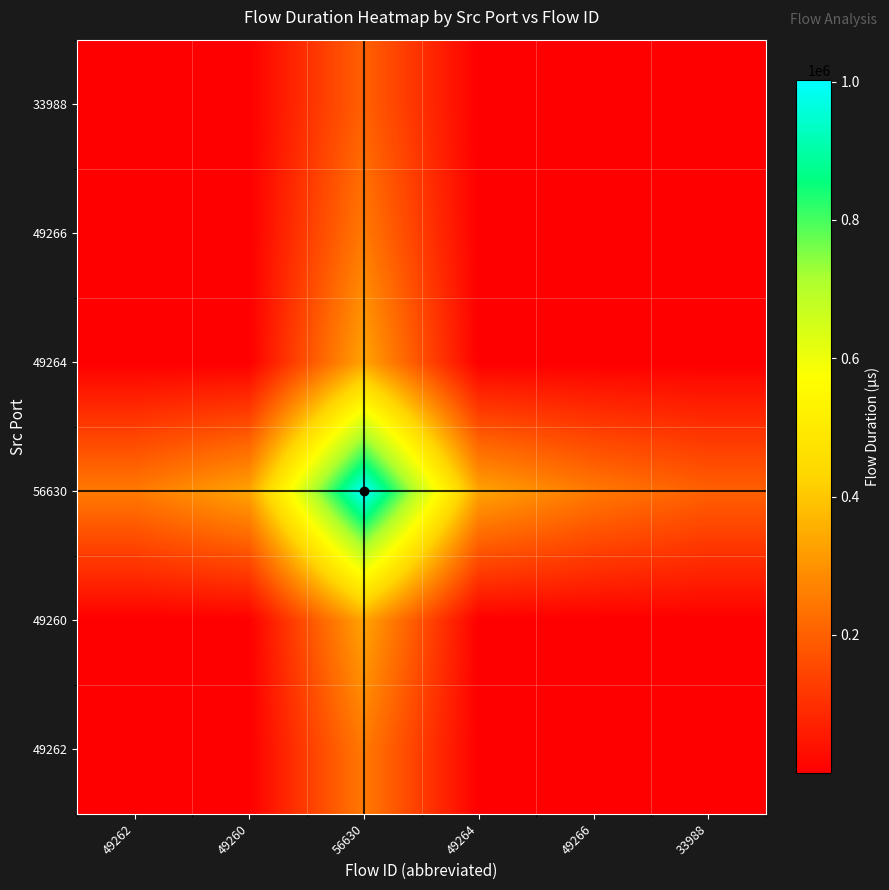

Reading left to right, list all the values displayed in this chart.

49262: 49262=241.0	49260=152.3	56630=250549.5	49264=69.6	49266=76.0	33988=93.3
49260: 49262=152.3	49260=216.0	56630=334057.7	49264=80.8	49266=86.2	33988=104.7
56630: 49262=250549.5	49260=334057.7	56630=1001957.0	49264=334021.3	49266=250543.0	33988=200473.8
49264: 49262=69.6	49260=80.8	56630=334021.3	49264=107.0	49266=107.3	33988=129.8
49266: 49262=76.0	49260=86.2	56630=250543.0	49264=107.3	49266=215.0	33988=209.0
33988: 49262=93.3	49260=104.7	56630=200473.8	49264=129.8	49266=209.0	33988=412.0